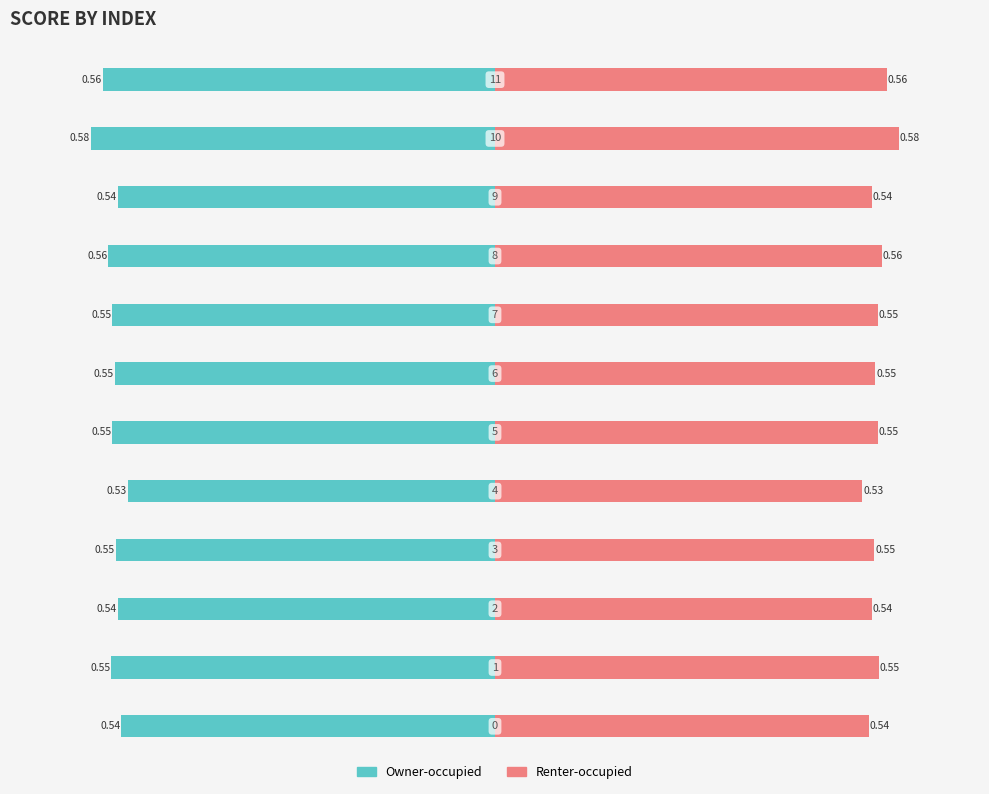

What are all the series names shown in the legend?

Owner-occupied, Renter-occupied